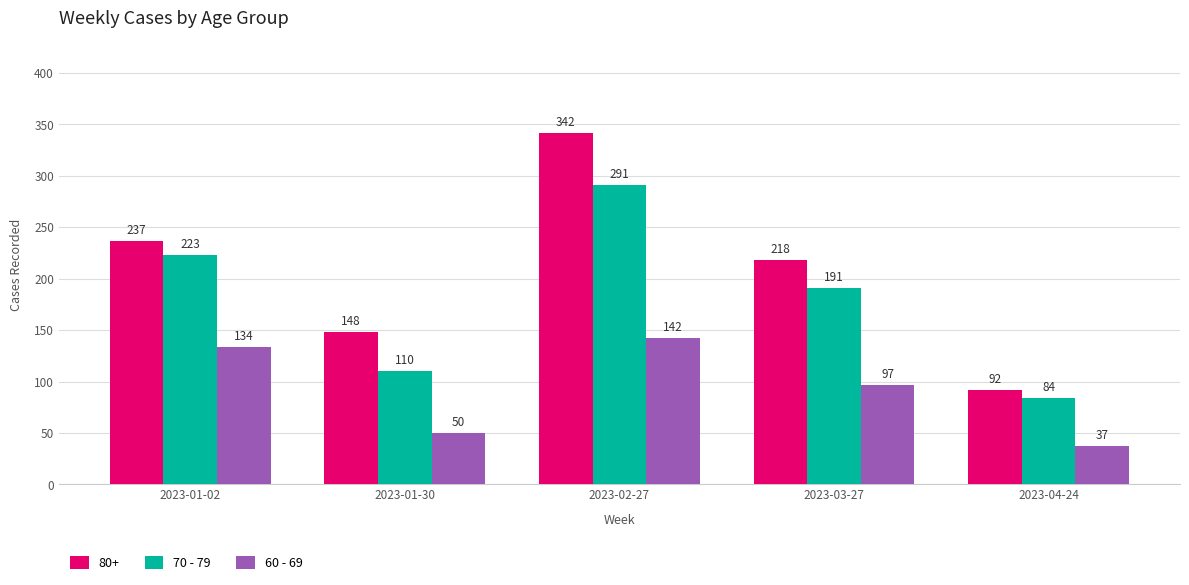

Which series changed the most between 2023-01-02 and 2023-01-30?

70 - 79